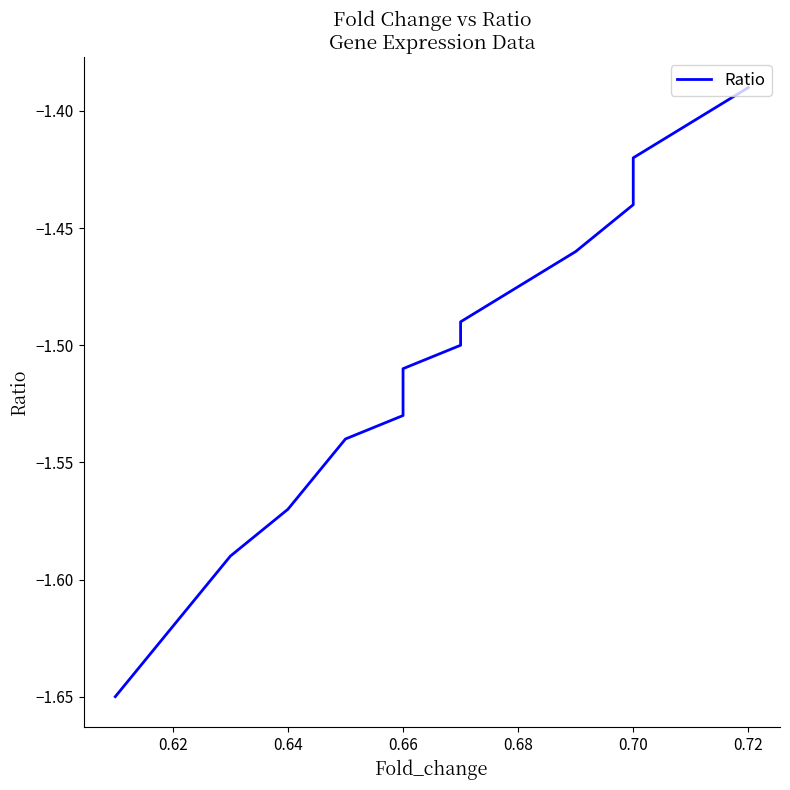

True or false: the data shows -0.7 at 0.72.

False